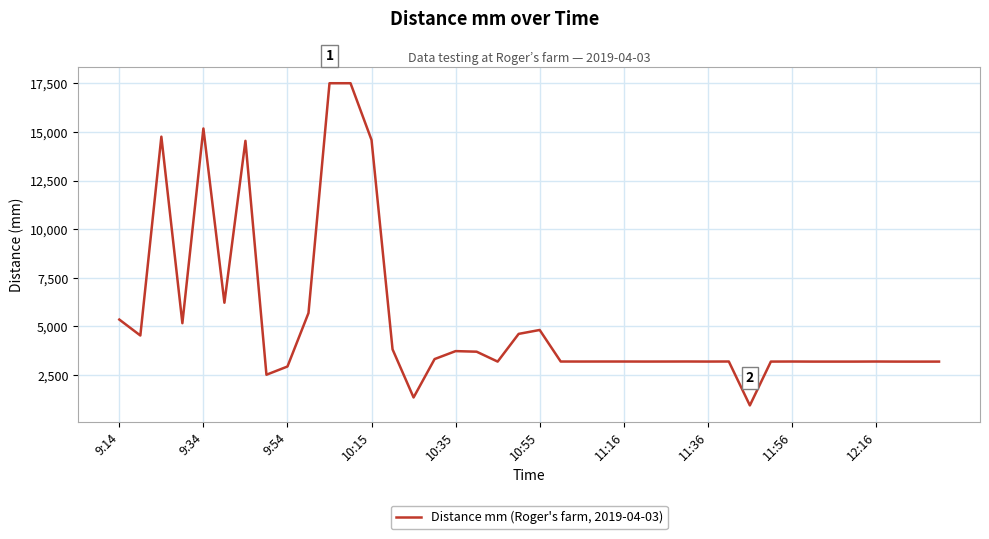

What is the difference between the maximum and minimum values?

16555